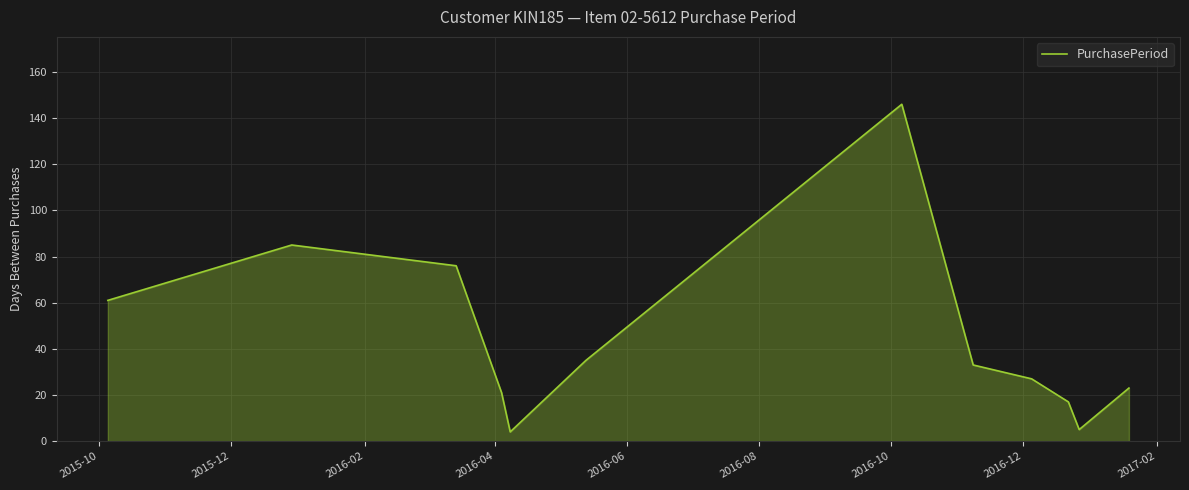

What is the minimum value shown in the chart?

4